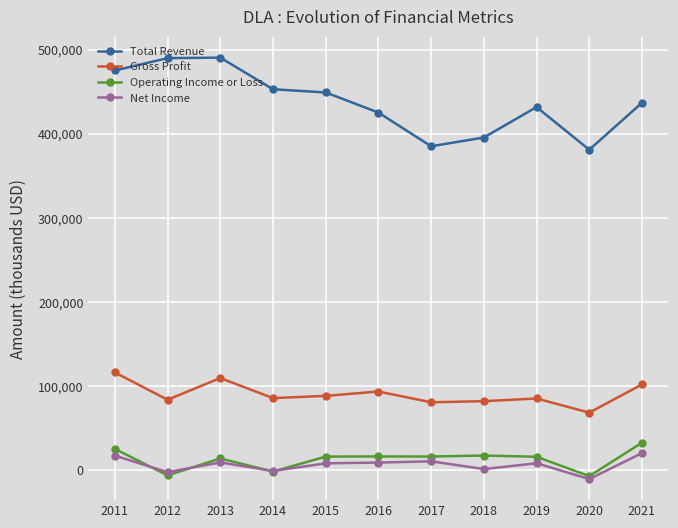

Is it true that Gross Profit equals 85200 at 2019?

True